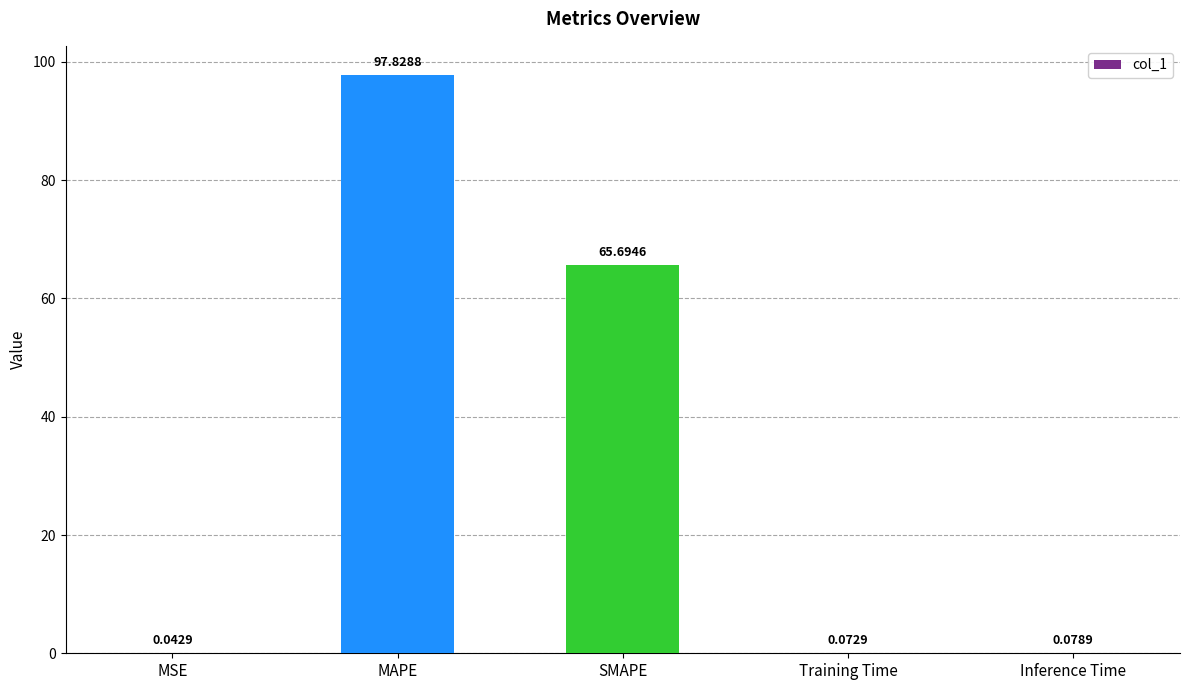

Are the bars grouped side by side (vs. stacked)?

No